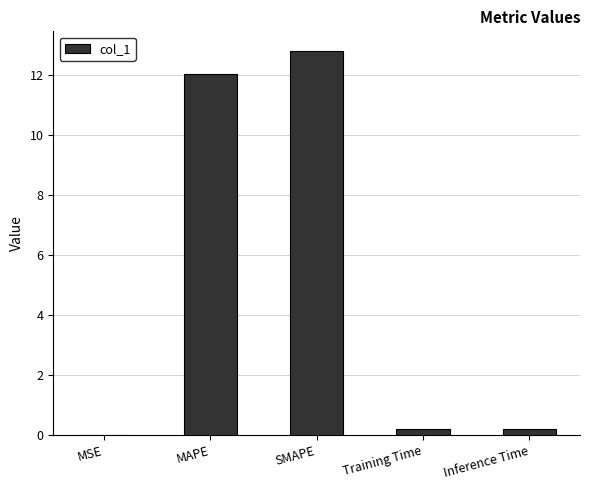

What value does the data have at SMAPE?

12.8